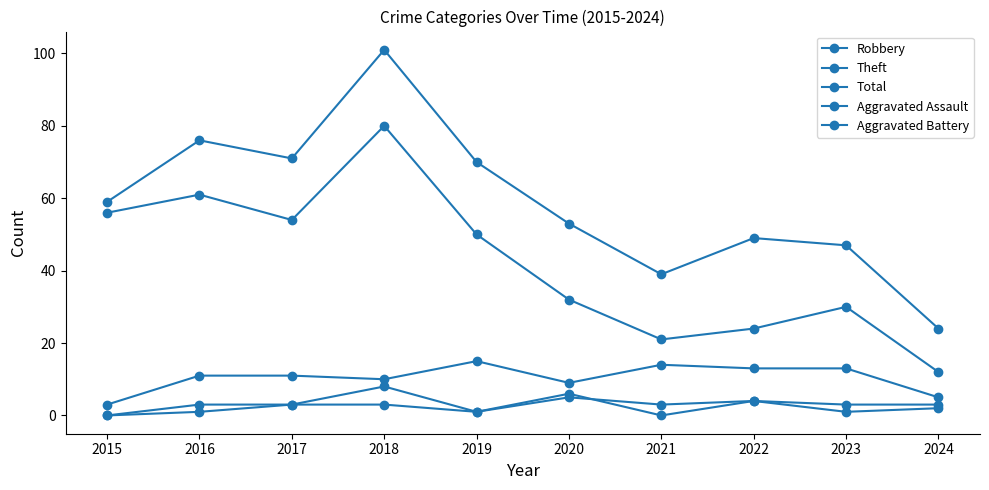

Is it true that Aggravated Assault equals 6 at 2022?

False